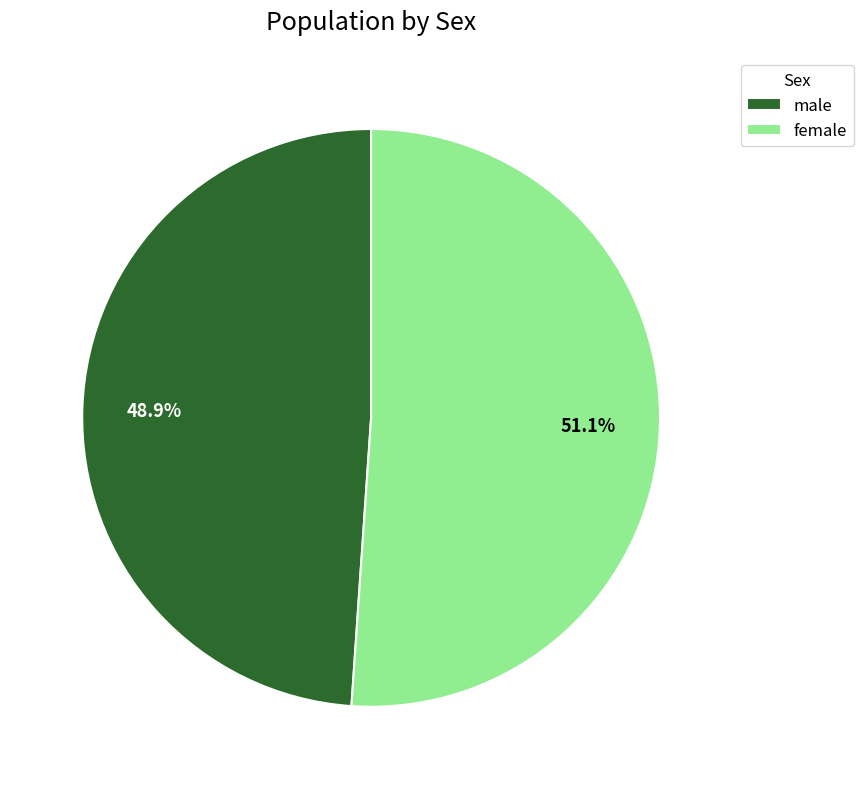

Between male and female, which is larger?

female